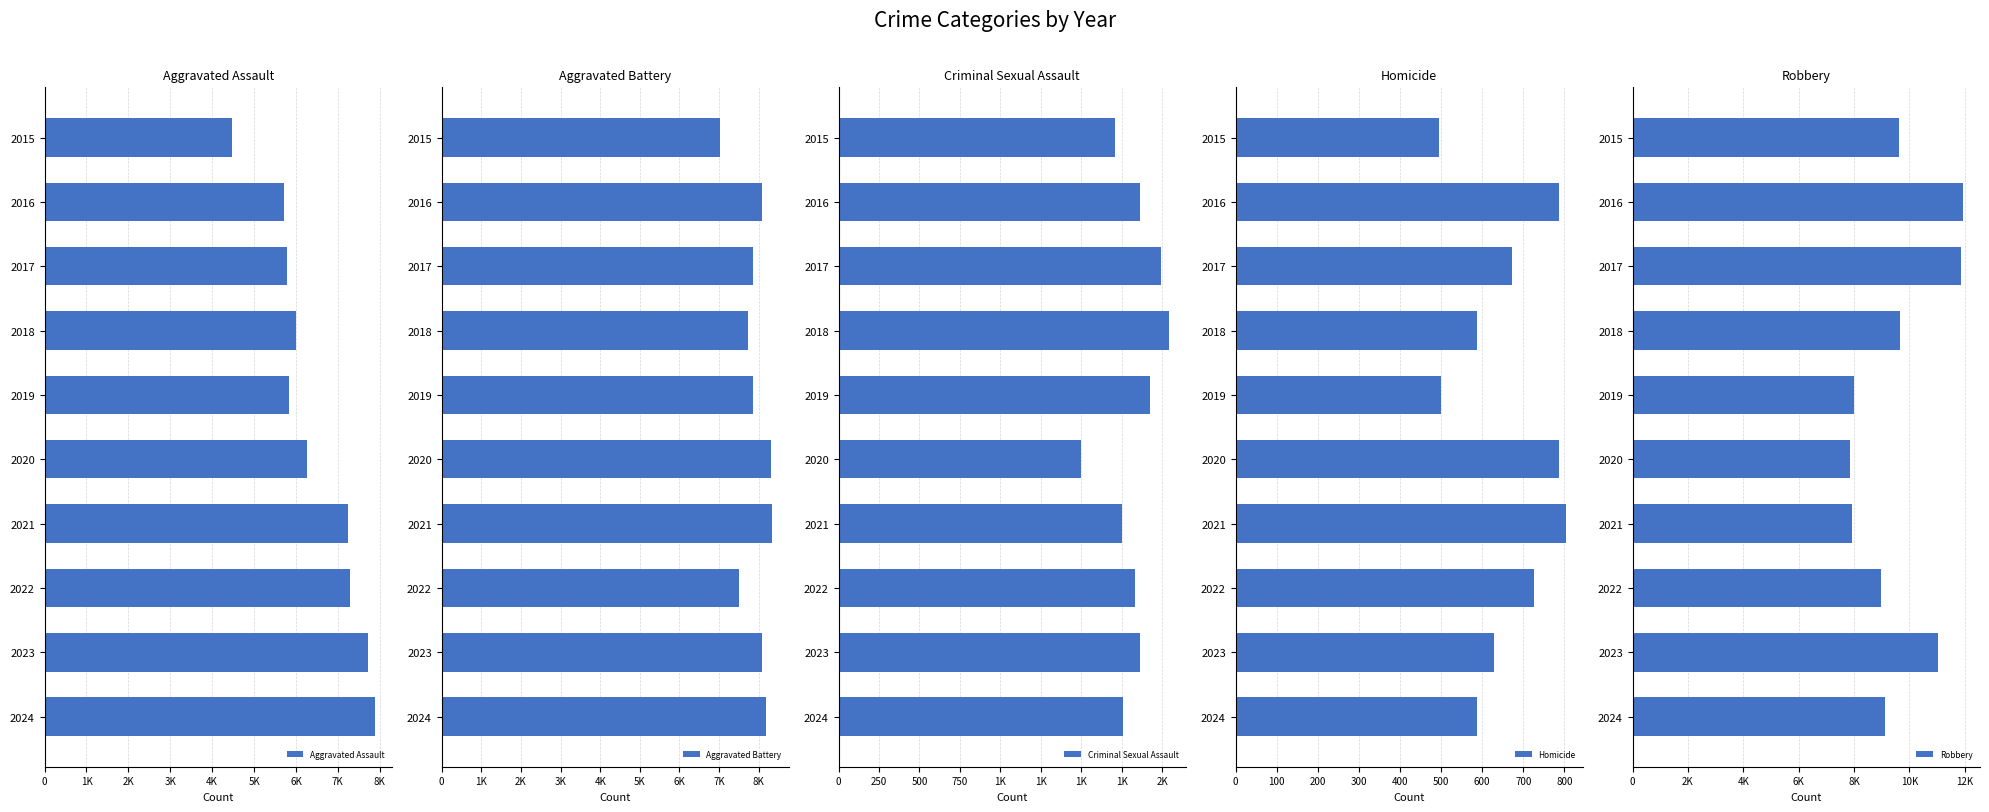

The value of Homicide at 2016 is 786. True or false?

True